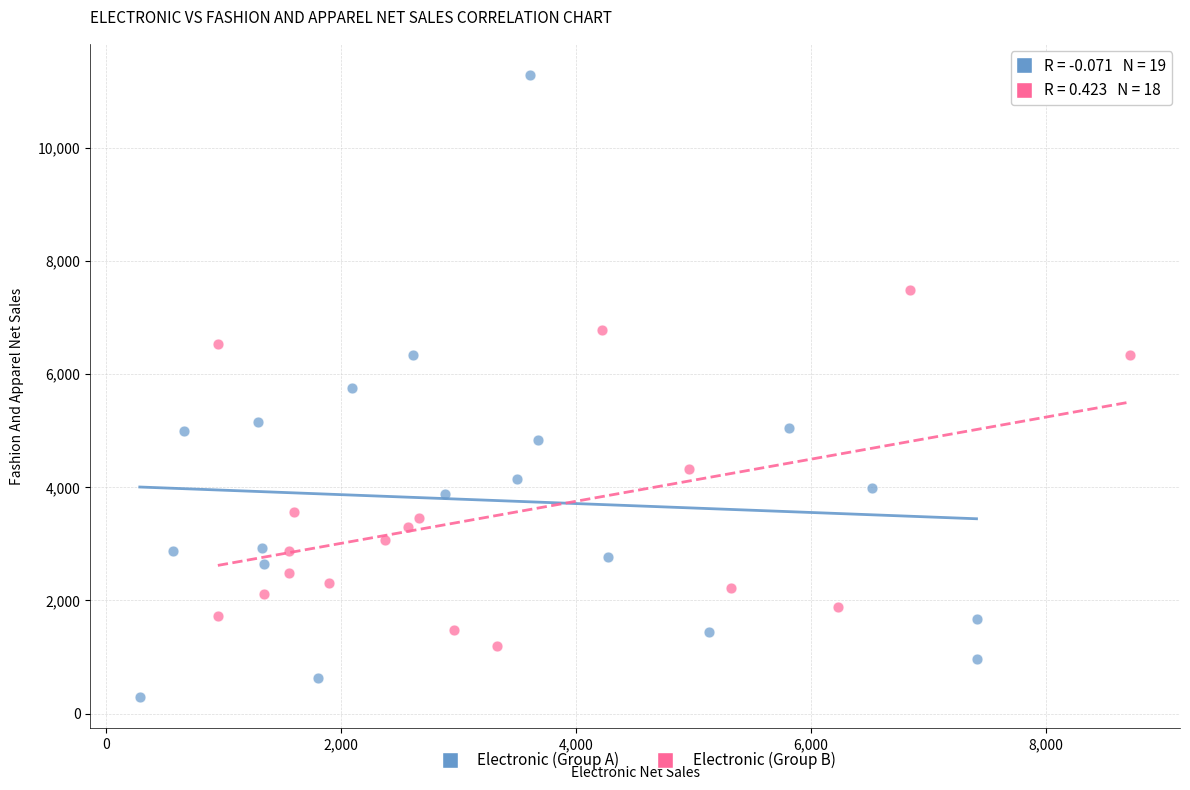

Which series reaches the maximum Y coordinate?

Electronic (Group A)